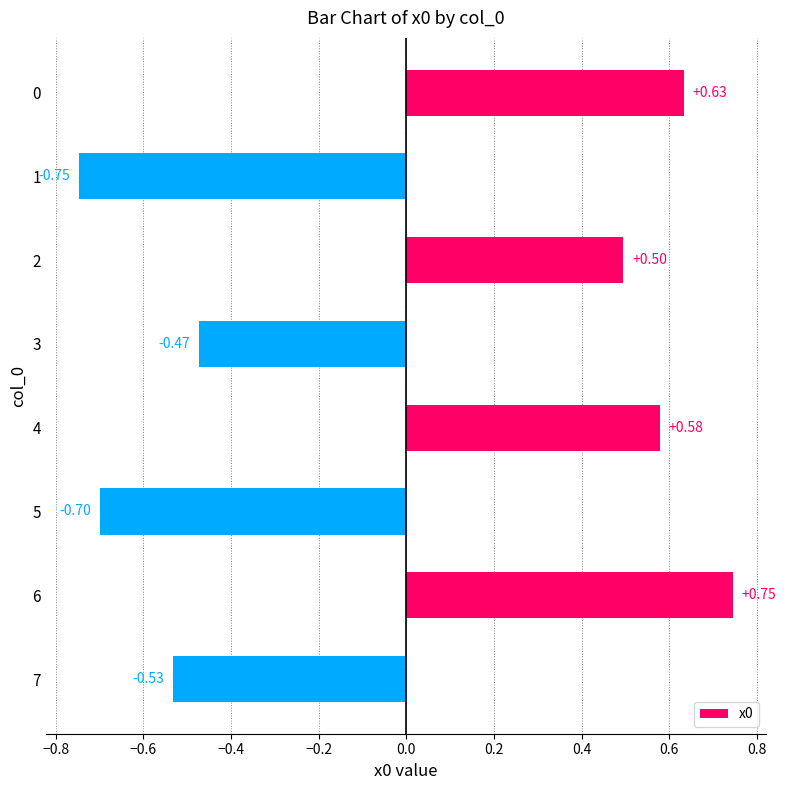

What is the difference between the maximum and minimum values?

1.5